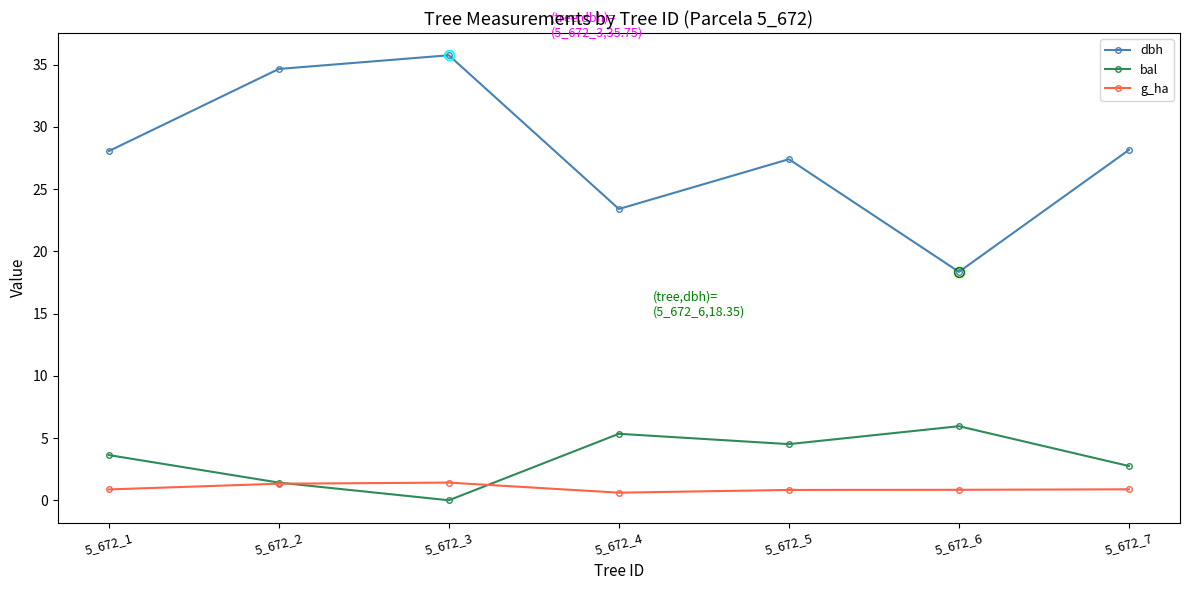

True or false: dbh and bal cross at least once.

False